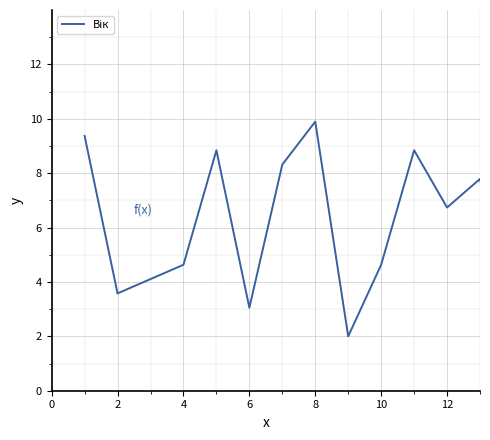

What is the minimum value shown in the chart?

2.0